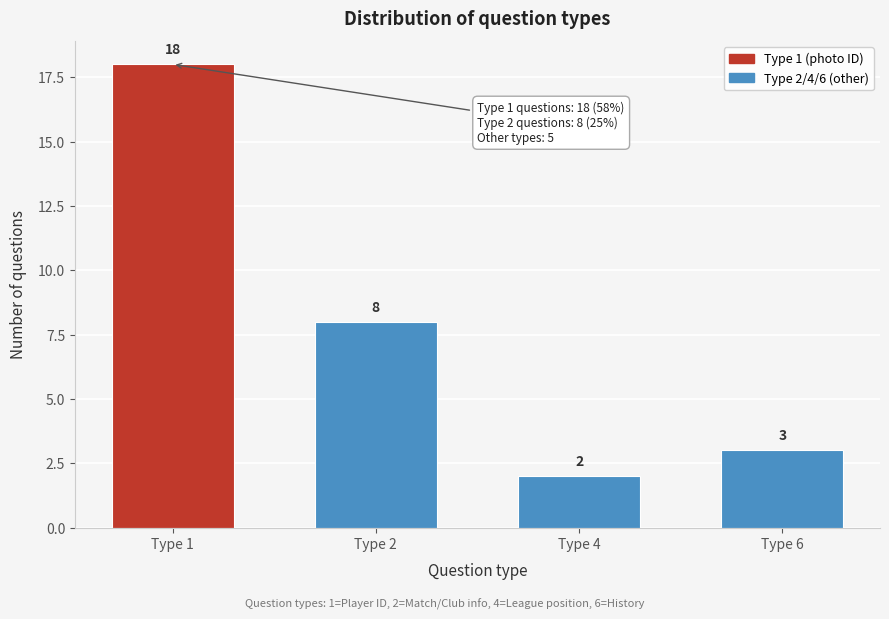

Reading left to right, transcribe all the data shown in this chart.

Type 1=18	Type 2=8	Type 4=2	Type 6=3